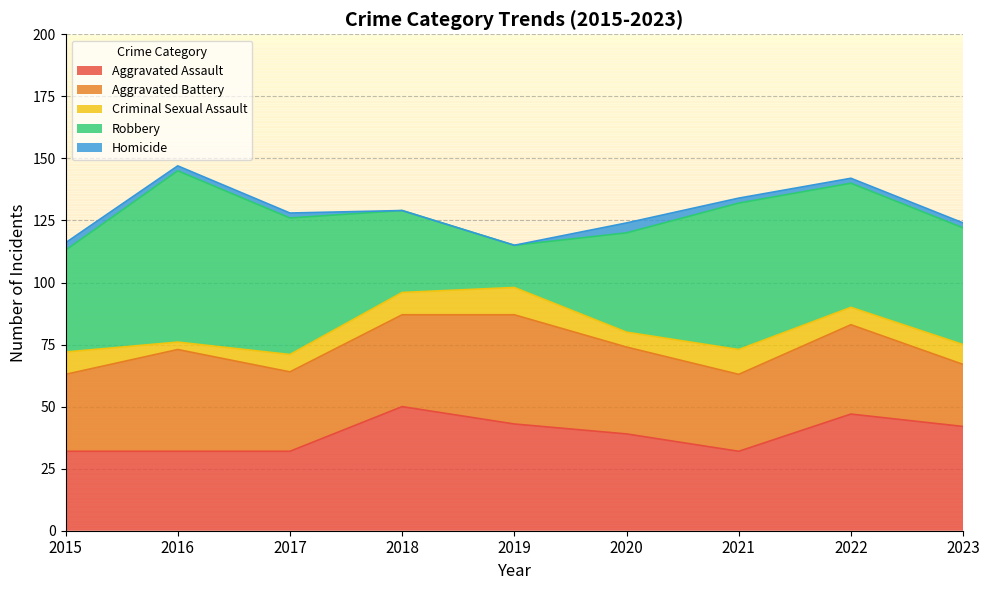

Is it true that Robbery equals 88 at 2021?

False